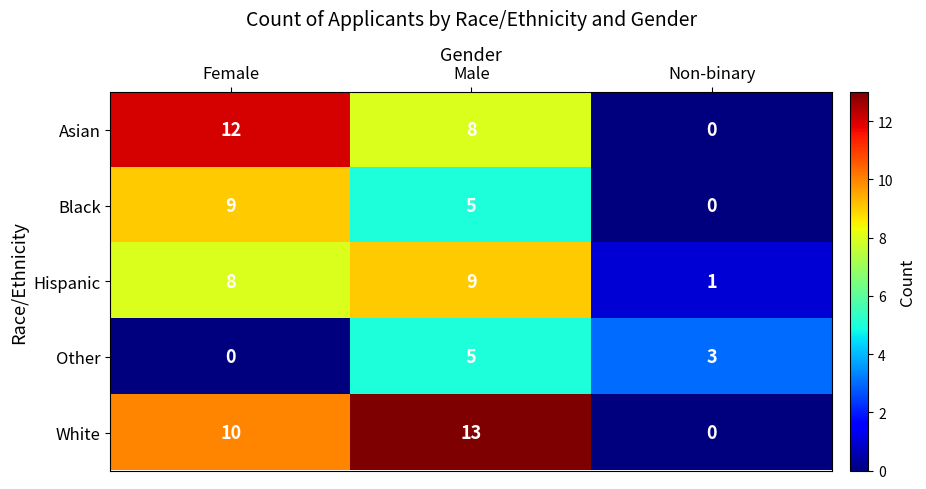

Reading right to left, extract all data points from this chart.

Asian: Non-binary=0	Male=8	Female=12
Black: Non-binary=0	Male=5	Female=9
Hispanic: Non-binary=1	Male=9	Female=8
Other: Non-binary=3	Male=5	Female=0
White: Non-binary=0	Male=13	Female=10